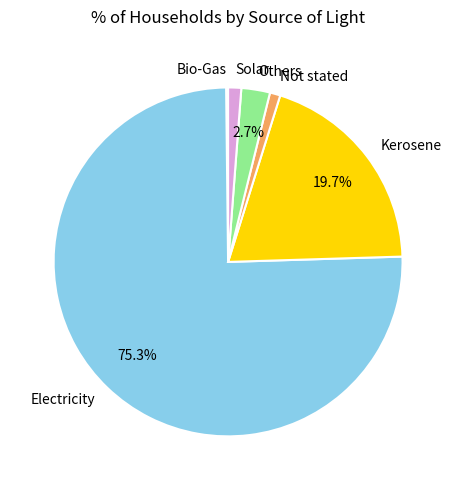

Combined, do Not stated and Kerosene account for over 50%?

No